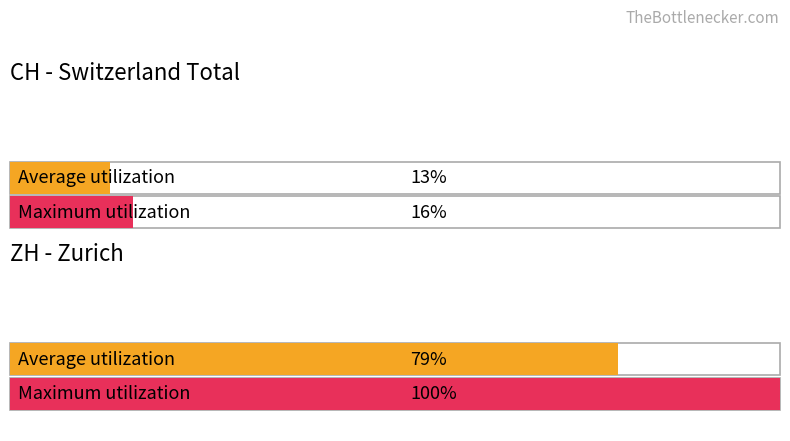

What is the value of the Maximum utilization bar at the 1st from the left?

16